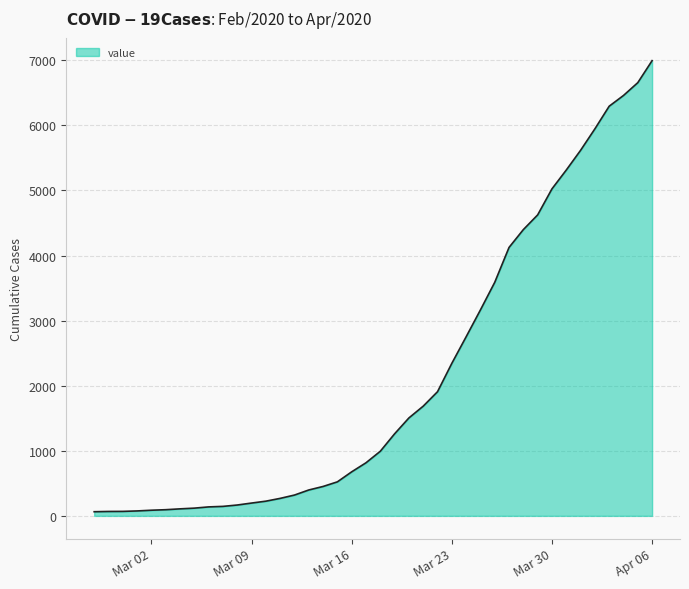

What is the difference between the maximum and minimum values?

6931